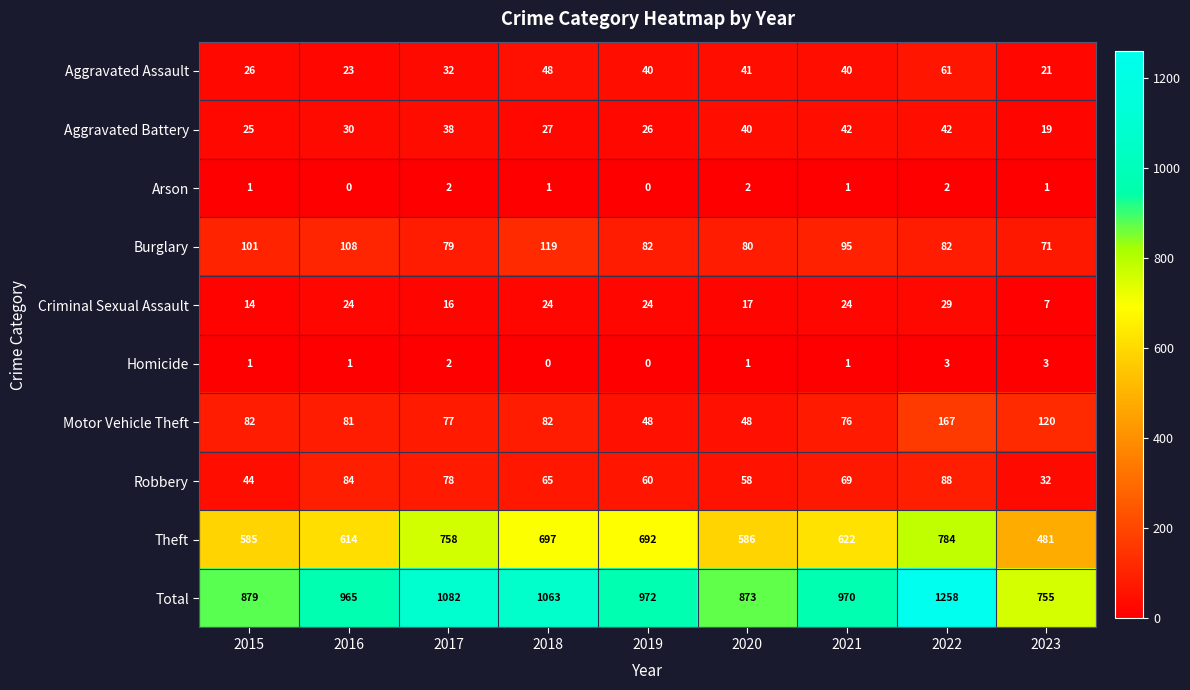

The value of Aggravated Assault at 2020 is 41. True or false?

True